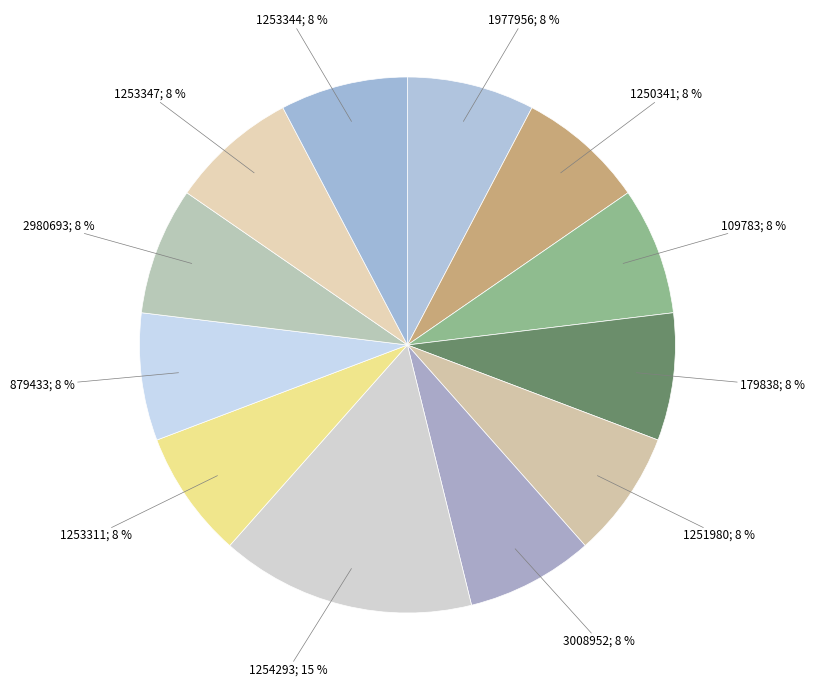

How many slices are in this pie chart?

12